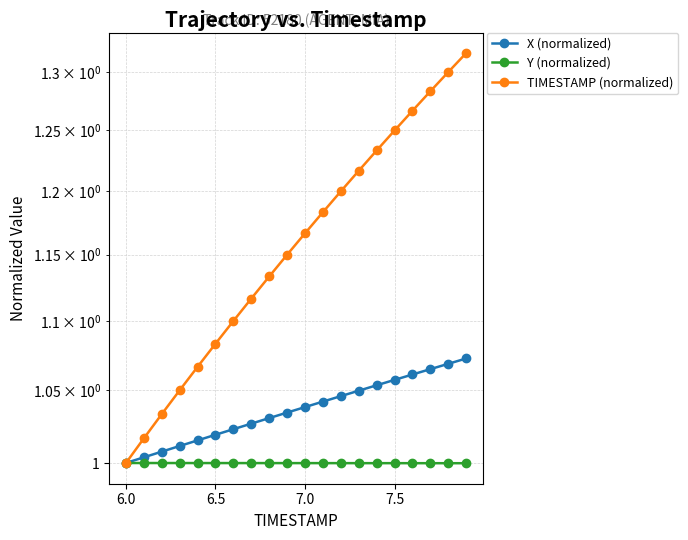

Reading left to right, what are all the values shown in this chart?

X (normalized): 1.0	1.0	1.0	1.0	1.0	1.0	1.0	1.0	1.0	1.0	1.0	1.0	1.0	1.0	1.1	1.1	1.1	1.1	1.1	1.1
Y (normalized): 1.0	1.0	1.0	1.0	1.0	1.0	1.0	1.0	1.0	1.0	1.0	1.0	1.0	1.0	1.0	1.0	1.0	1.0	1.0	1.0
TIMESTAMP (normalized): 1.0	1.0	1.0	1.1	1.1	1.1	1.1	1.1	1.1	1.2	1.2	1.2	1.2	1.2	1.2	1.2	1.3	1.3	1.3	1.3